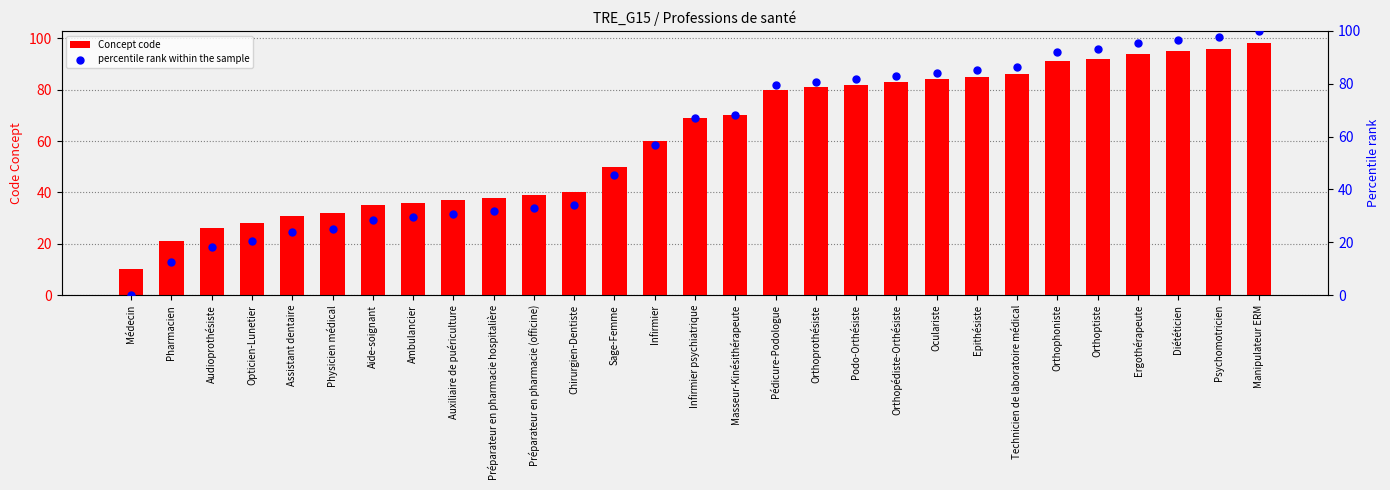

Which series has the widest spread of Y values?

percentile rank within the sample